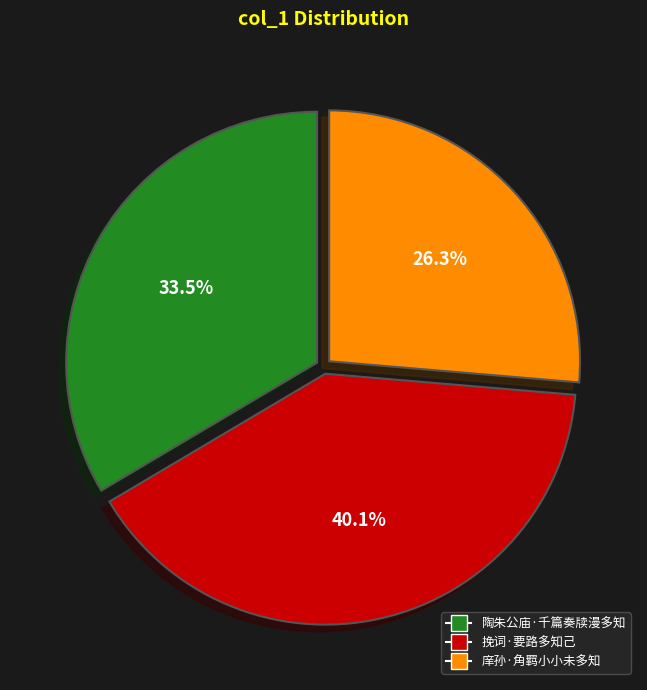

Which category has the biggest portion of the pie?

挽词·要路多知己